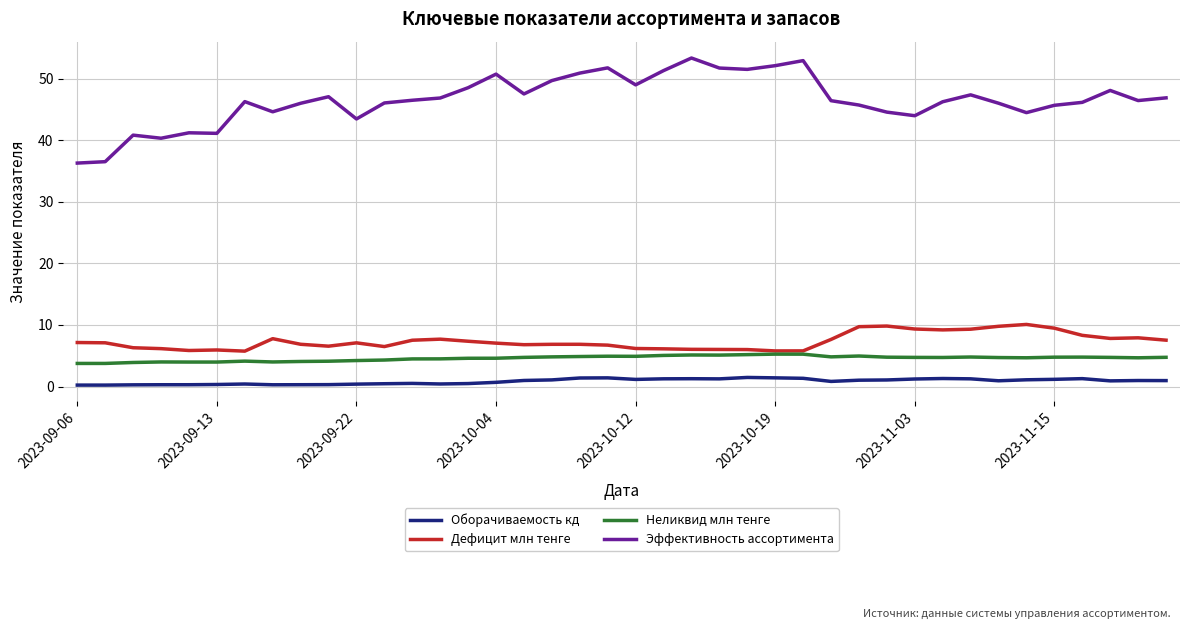

Rank the series by their maximum value, from lowest to highest.

Оборачиваемость кд, Неликвид млн тенге, Дефицит млн тенге, Эффективность ассортимента